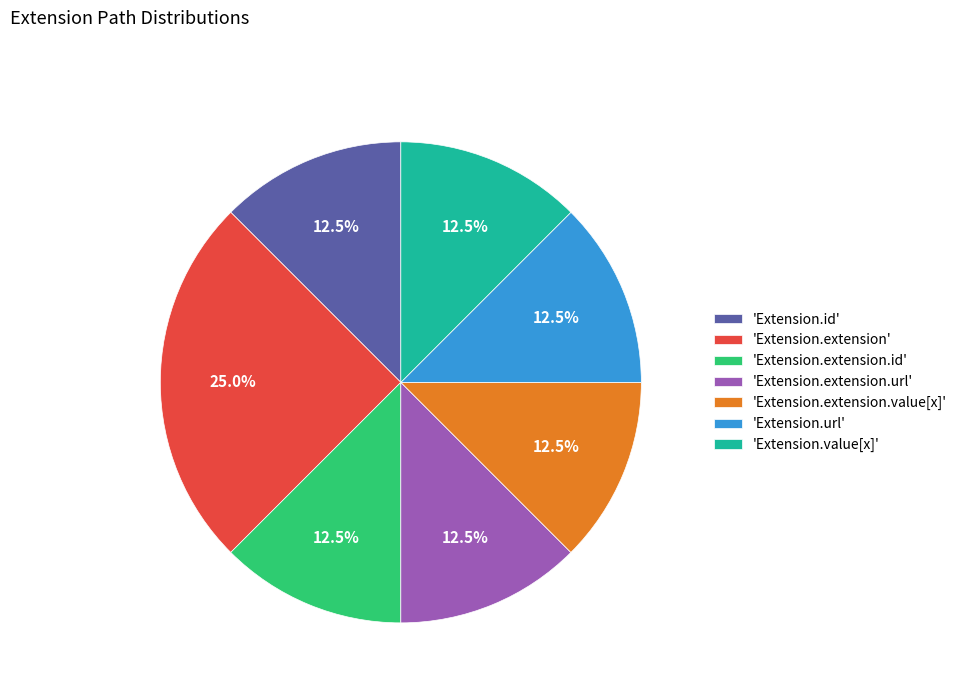

Count the number of slices in the pie.

7